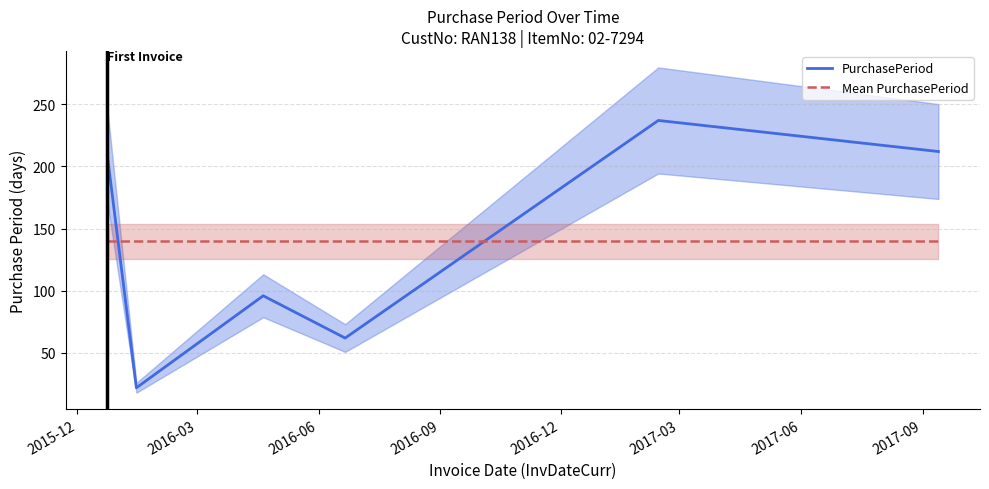

True or false: Mean PurchasePeriod has more than 2 points higher than both neighbors.

False